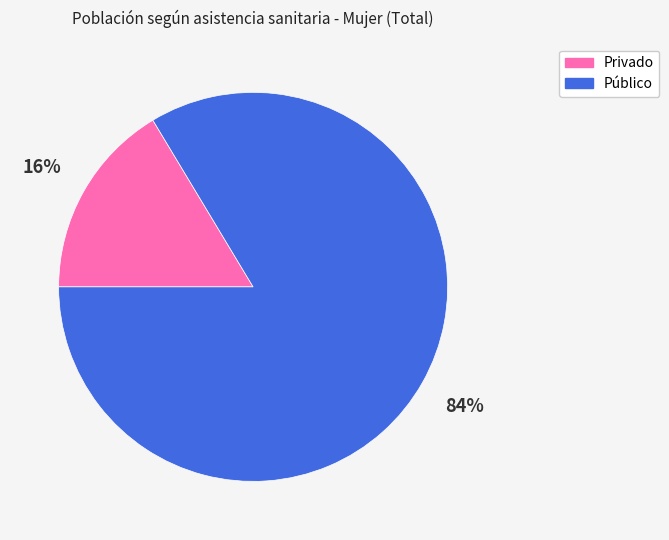

Count the number of slices in the pie.

2